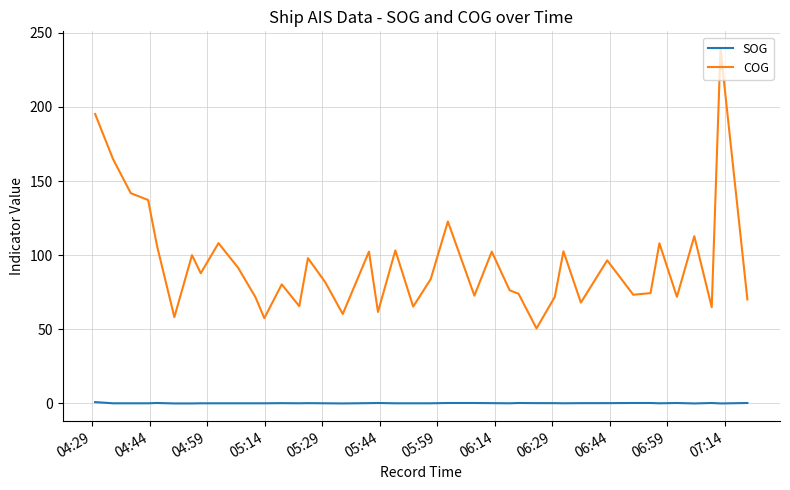

True or false: COG and SOG intersect in this chart.

False